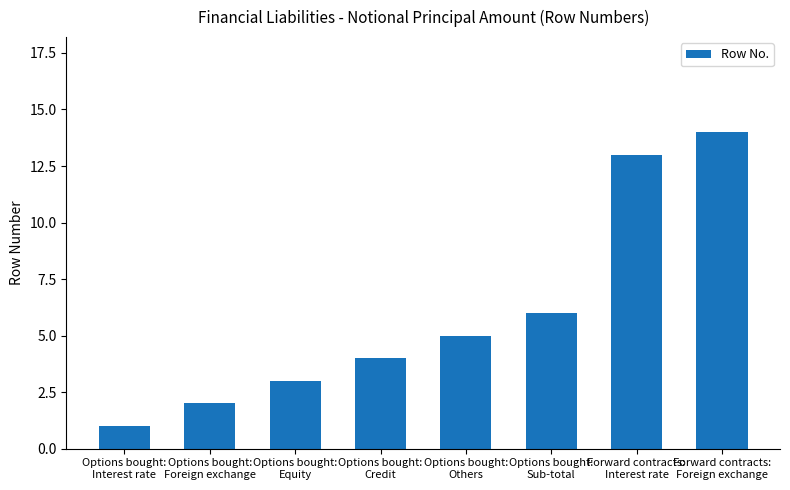

How many bars are there in total?

8